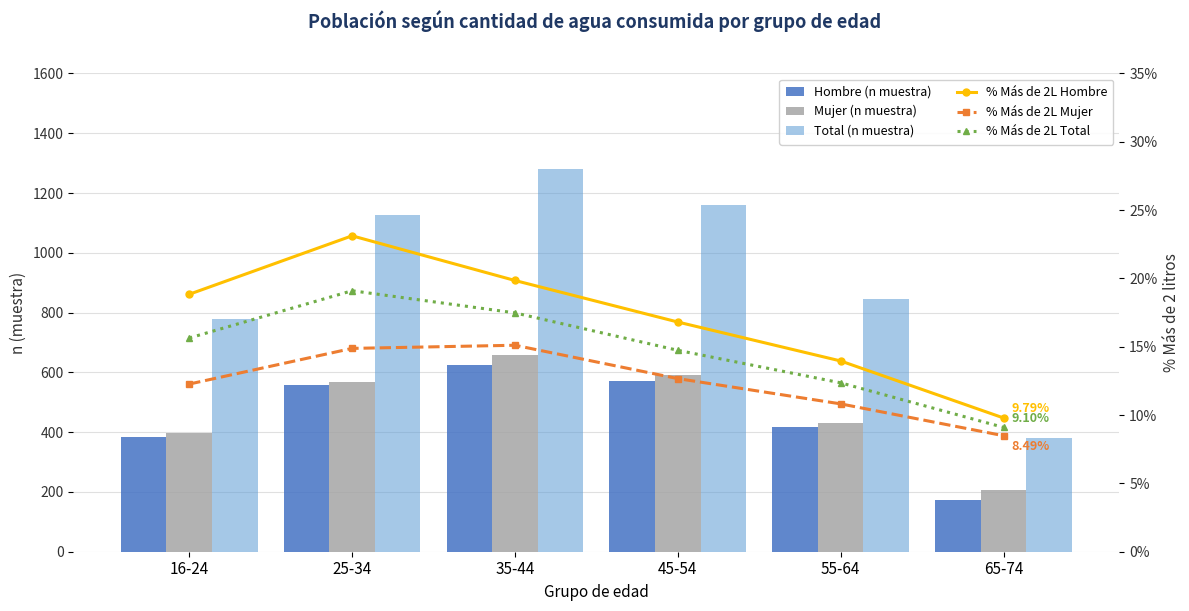

The value of Hombre (n muestra) at 25-34 is 558.0. True or false?

True